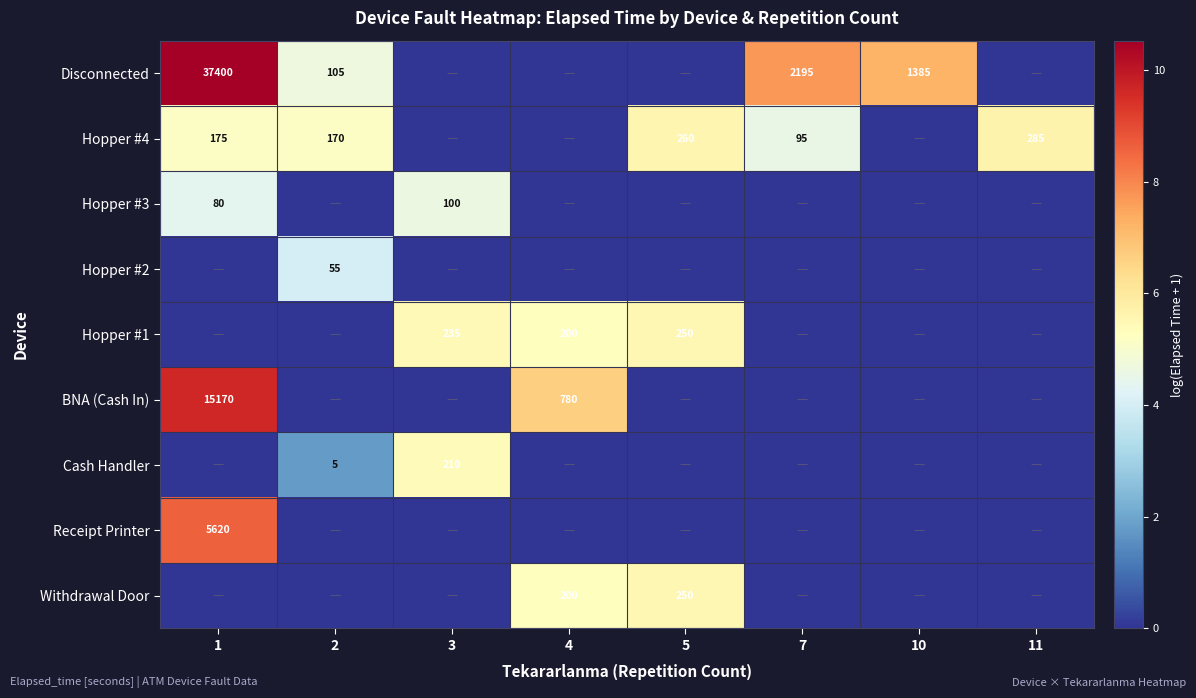

True or false: Hopper #3 has a value of 38 at 1.

False